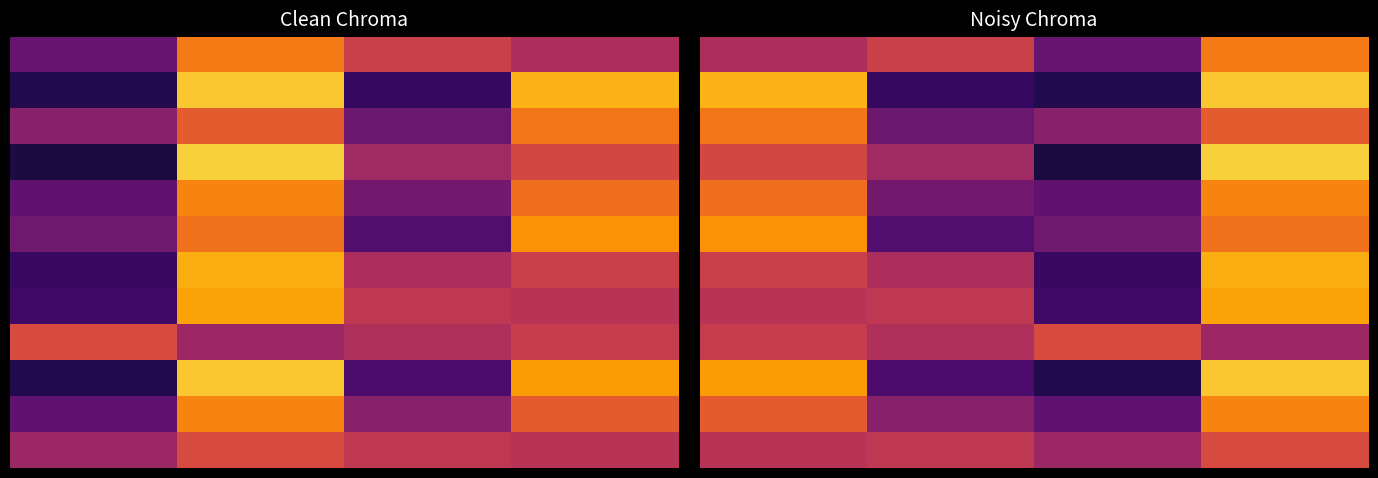

Which category has the lowest value across all series?

2